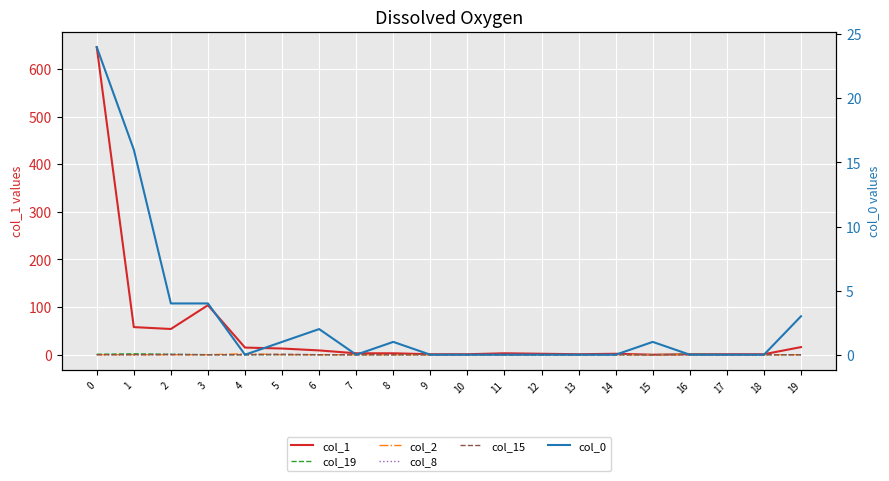

How many lines are shown in the chart?

6